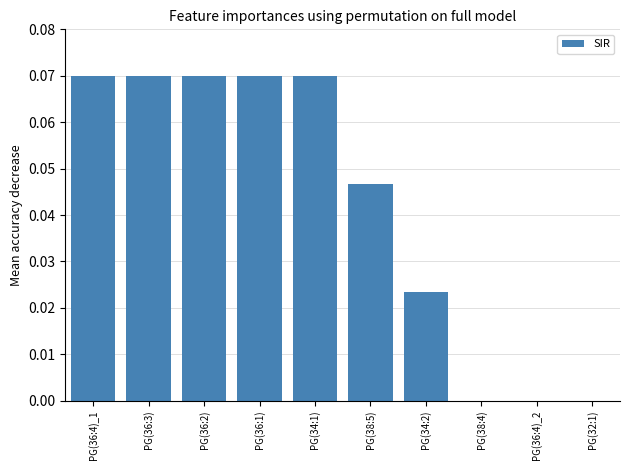

Are the bars horizontal?

No